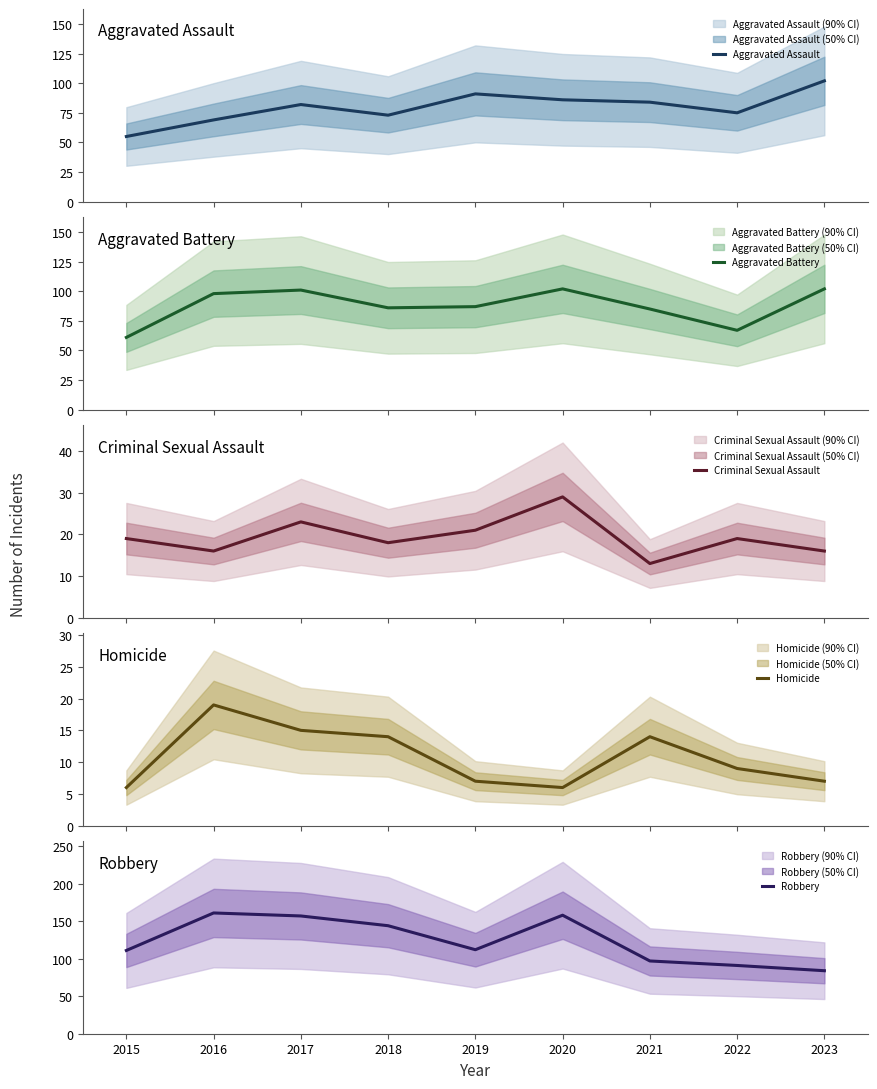

Which series has the largest total across all categories?

Robbery